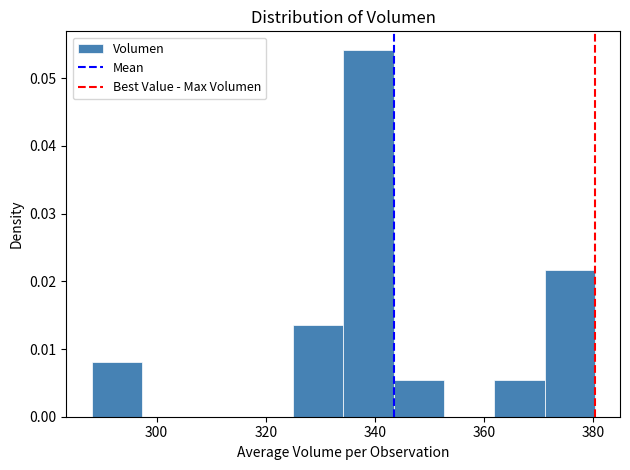

Reading left to right, list every bar in this chart as the range it spans on the x-axis followed by its height. Neither the bar edges nor the heights are printed on the chart, so give them approximately, as read against the axes.

288 to 298: 0.008
298 to 306: 0
306 to 316: 0
316 to 324: 0
324 to 334: 0.014
334 to 344: 0.054
344 to 352: 0.005
352 to 362: 0
362 to 372: 0.005
372 to 380: 0.022